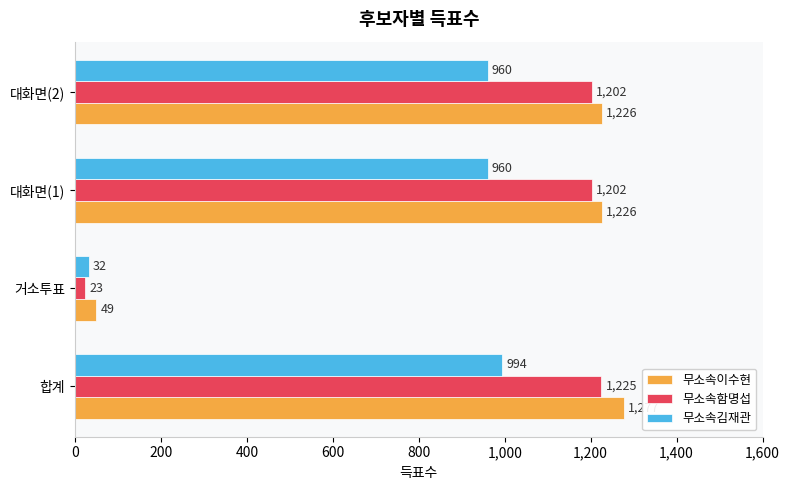

At how many categories does at least one series exceed 387?

3